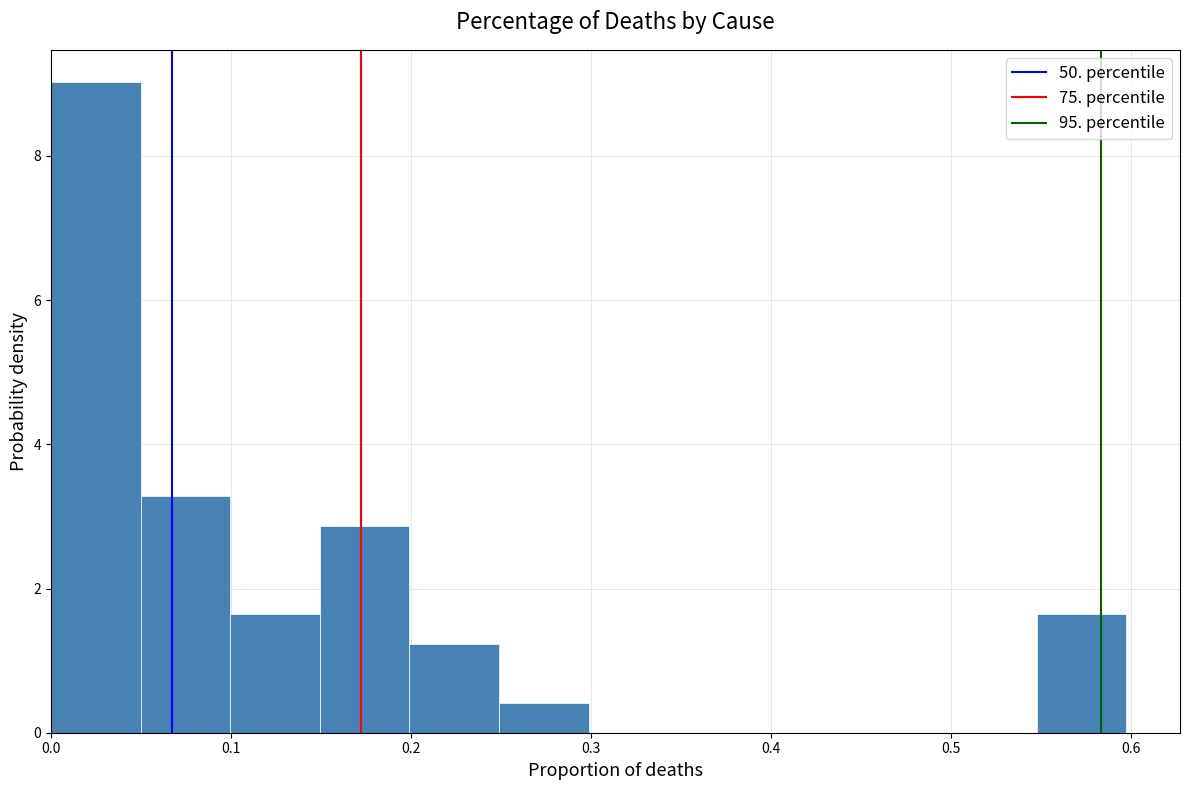

What is the height of the bar covering 0.15 to 0.20 on the x-axis? Neither the bar edges nor the heights are printed on the chart, so give them approximately, as read against the axes.

2.8